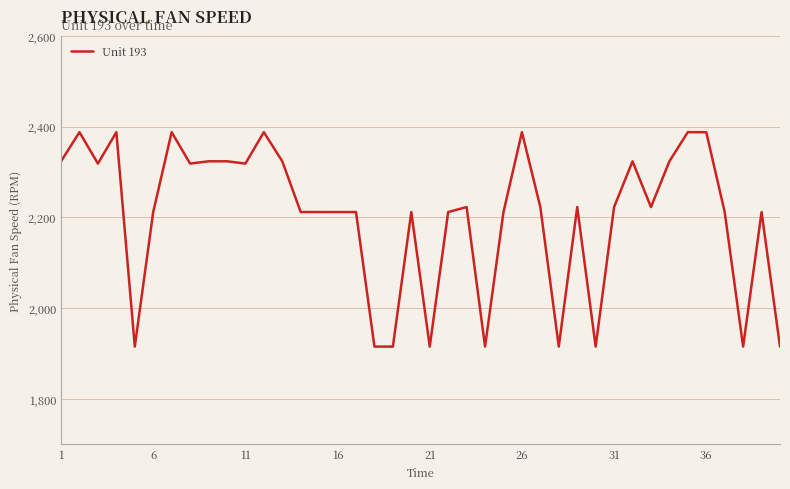

What is the minimum value shown in the chart?

1915.3